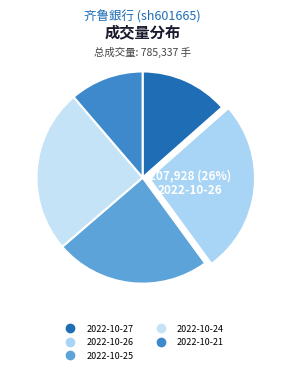

Is the sum of 2022-10-27 and 2022-10-21 greater than half?

No